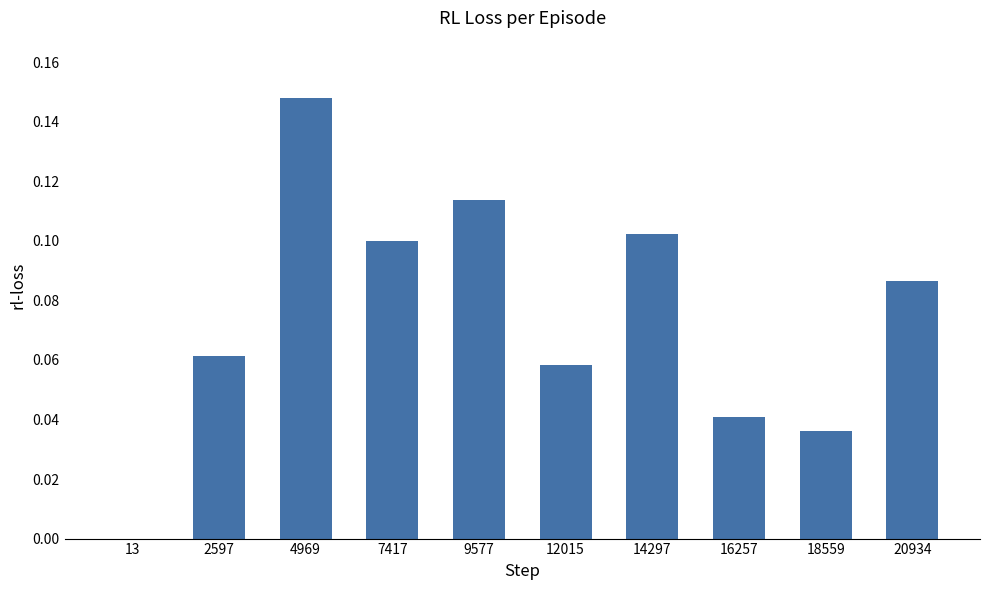

True or false: the data shows 0.1 at 2597.

True